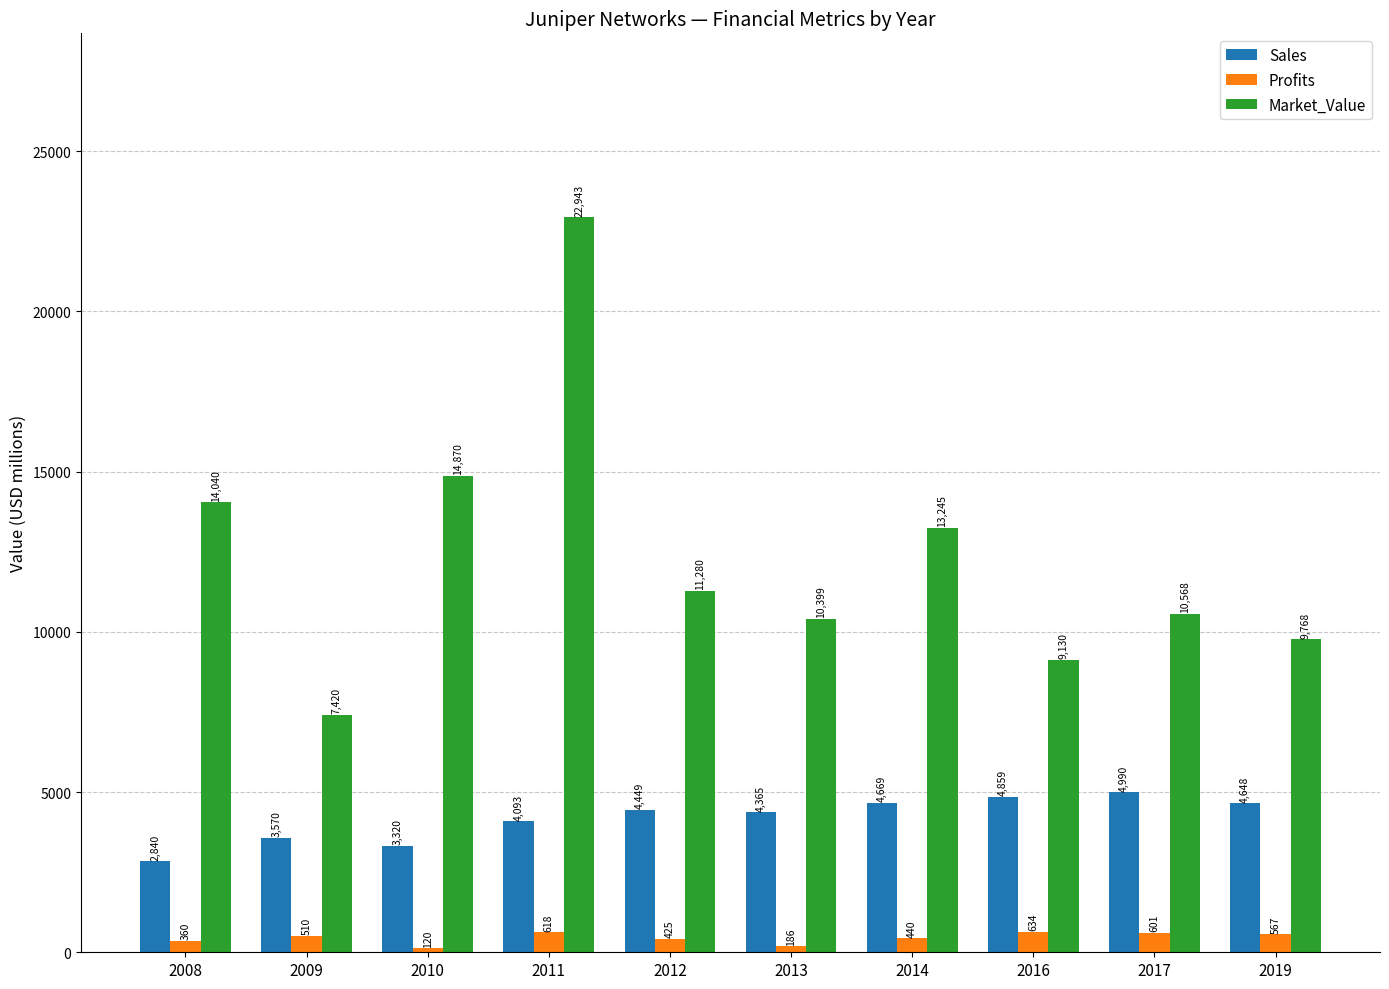

Which series has the largest range (max minus min)?

Market_Value